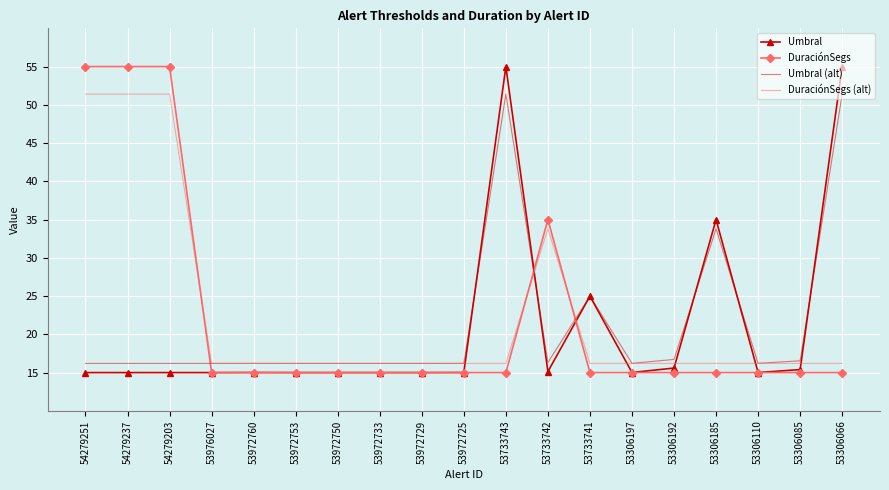

What is the total value across all series at 53733741?

81.2